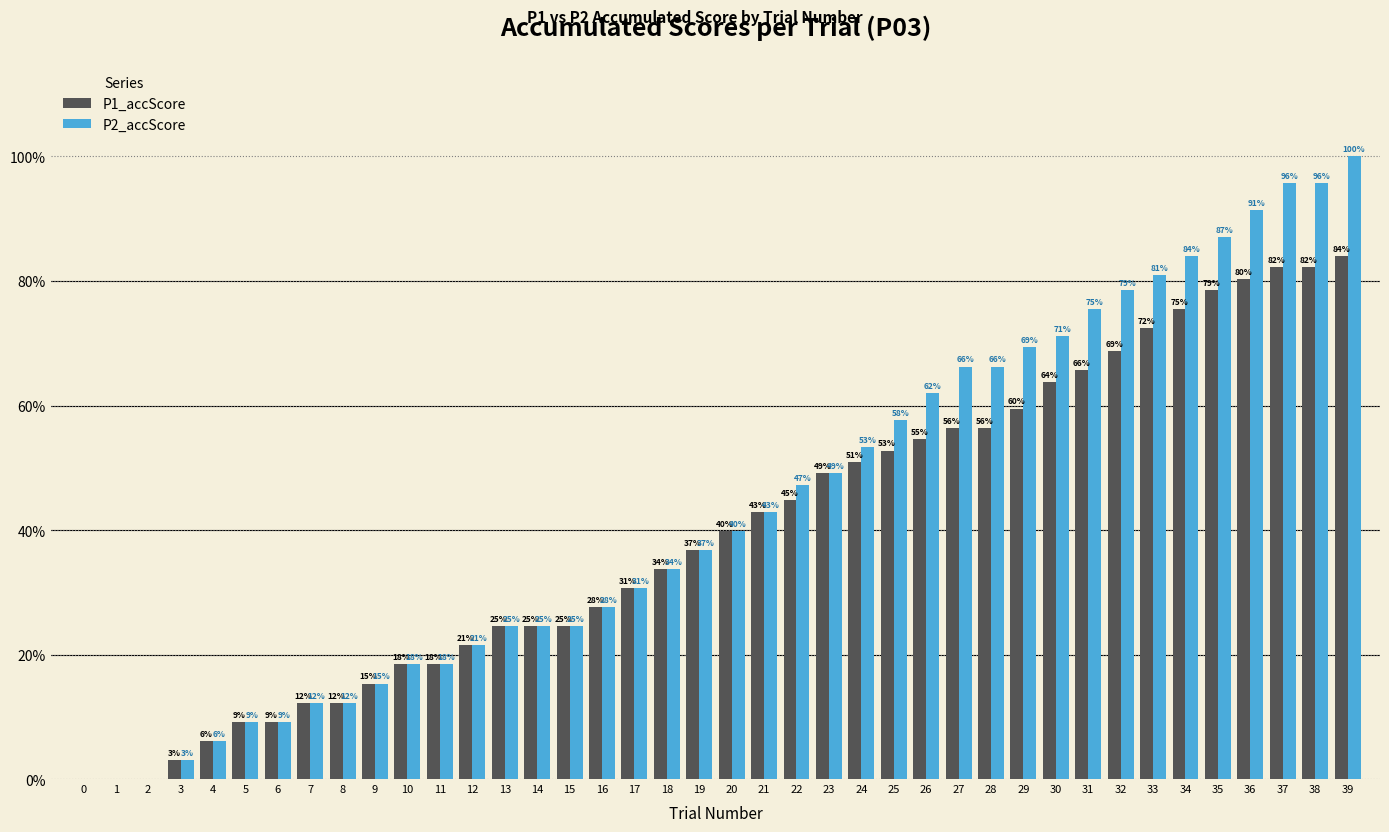

What are all the series names shown in the legend?

P1_accScore, P2_accScore